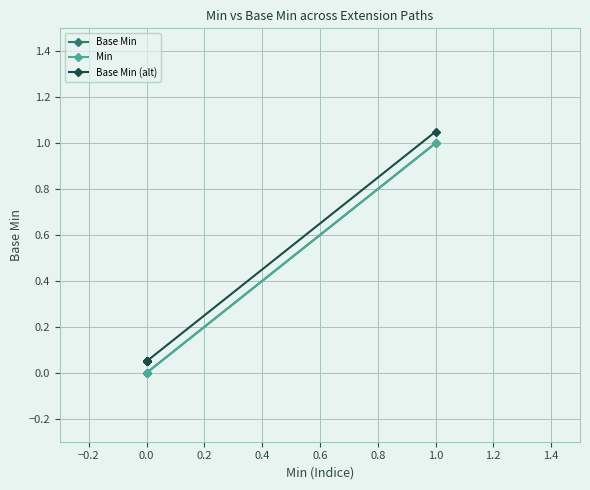

List the series in order of their peak value, highest first.

Base Min (alt), Base Min, Min